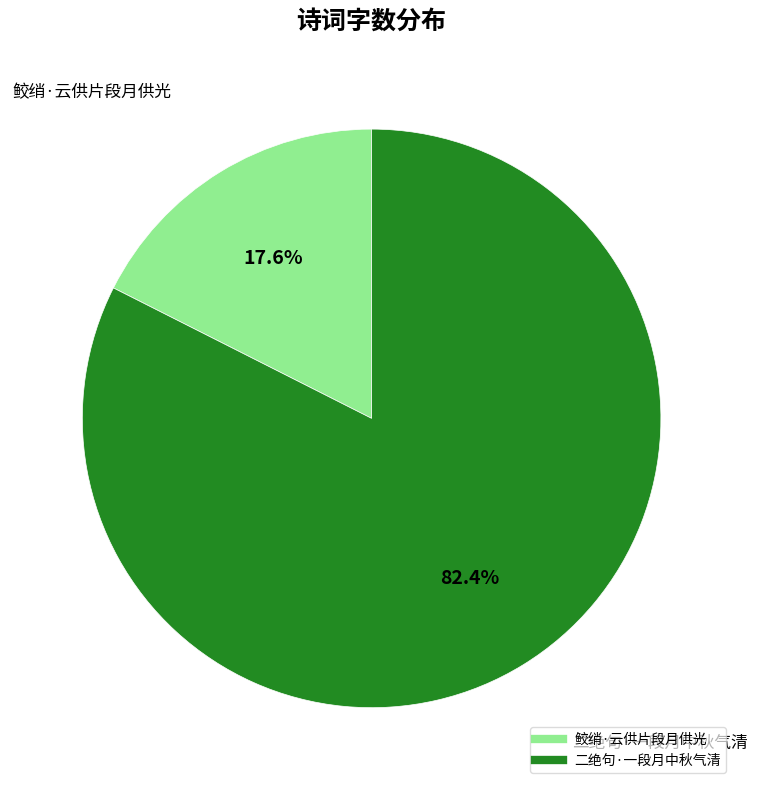

How many segments does this pie chart have?

2